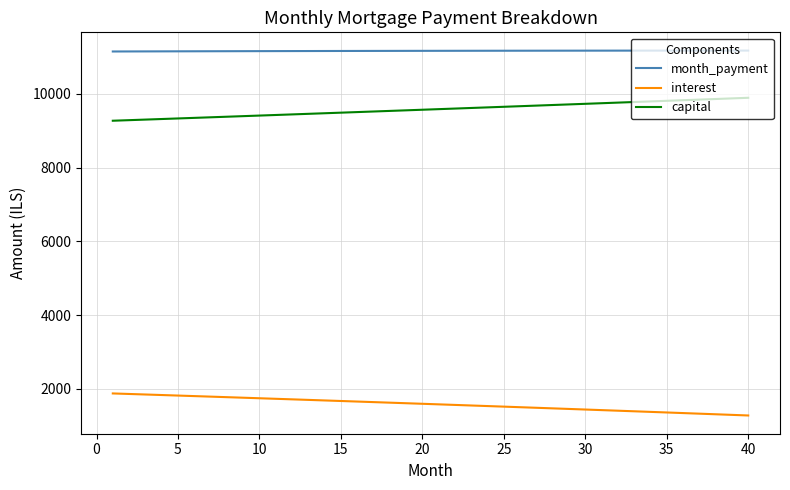

What is the difference between the maximum and minimum values in the interest series?

597.7